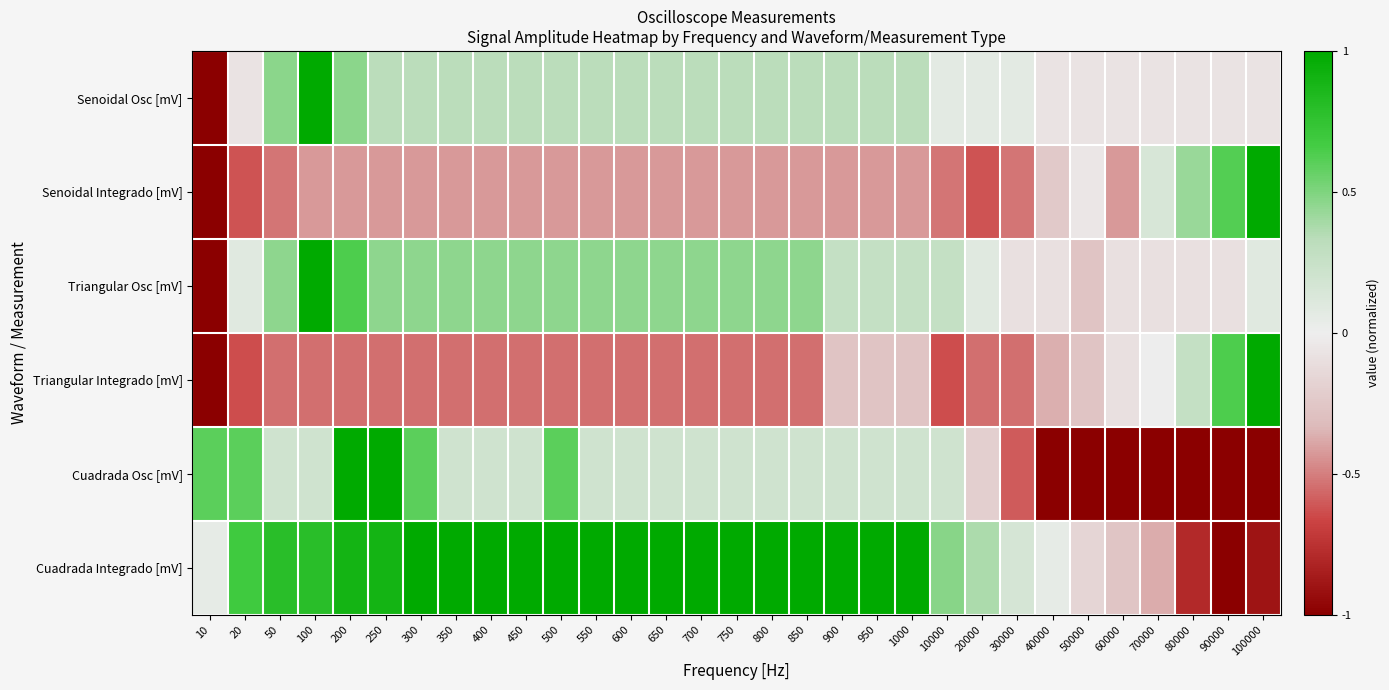

At which category is the sum across all series the highest?

200